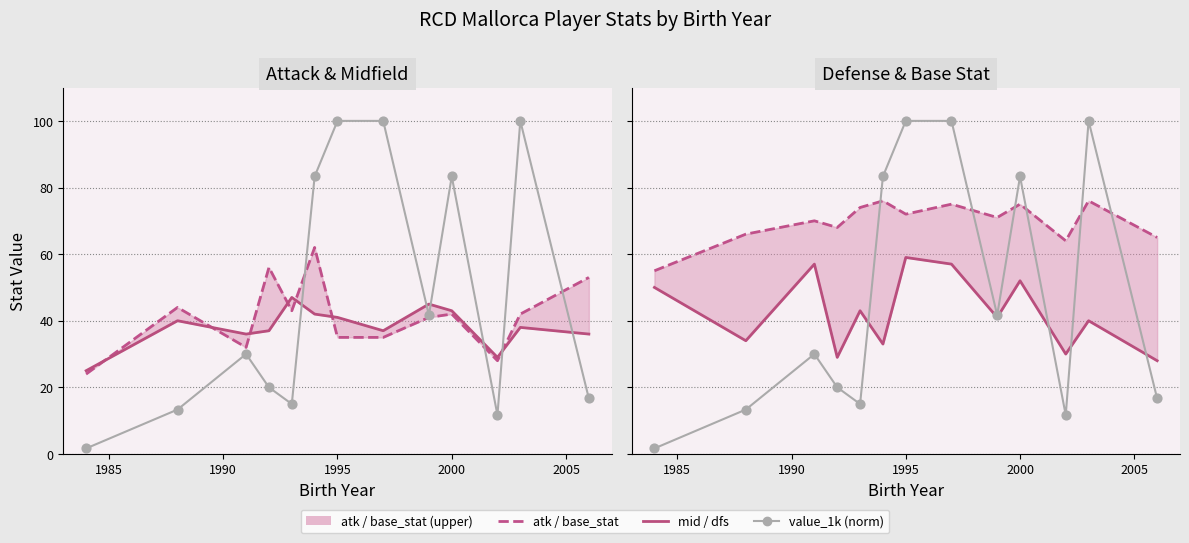

Which series contains the highest Y value?

value_1k (norm)